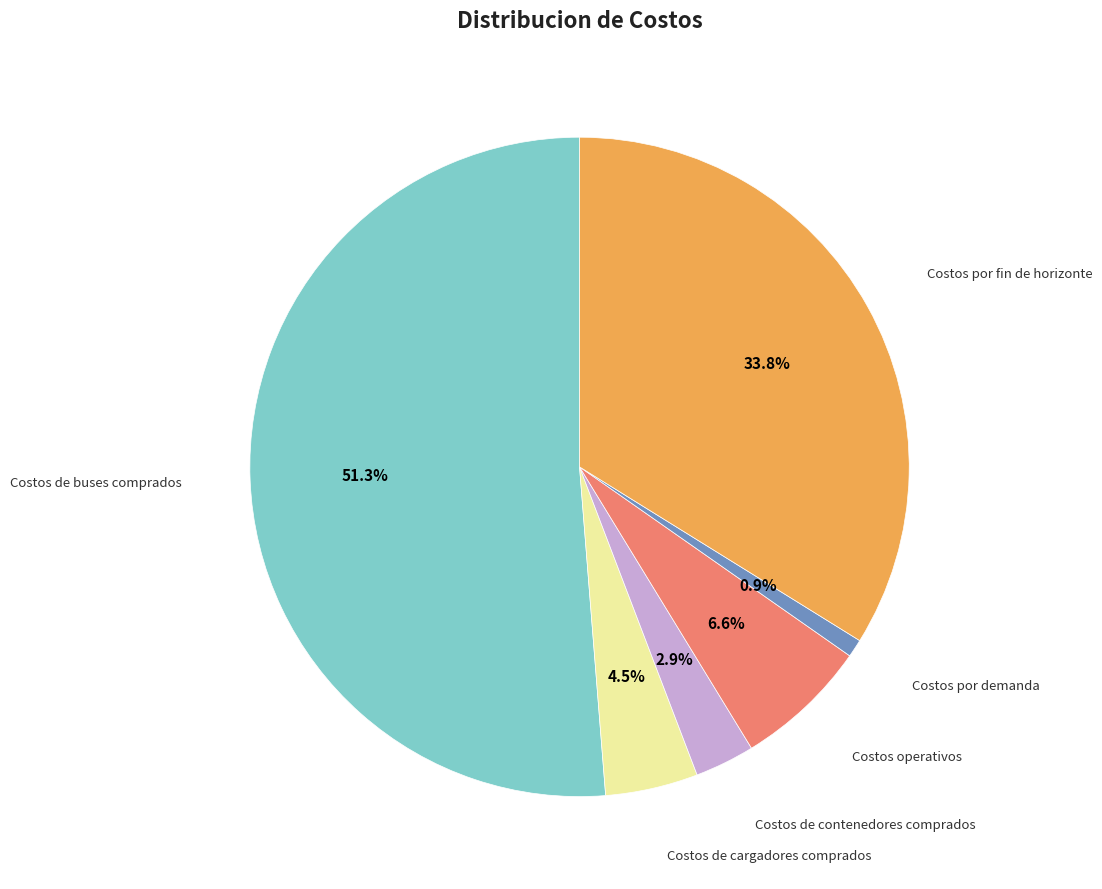

What portion of the pie excludes Costos por fin de horizonte?

66.2%